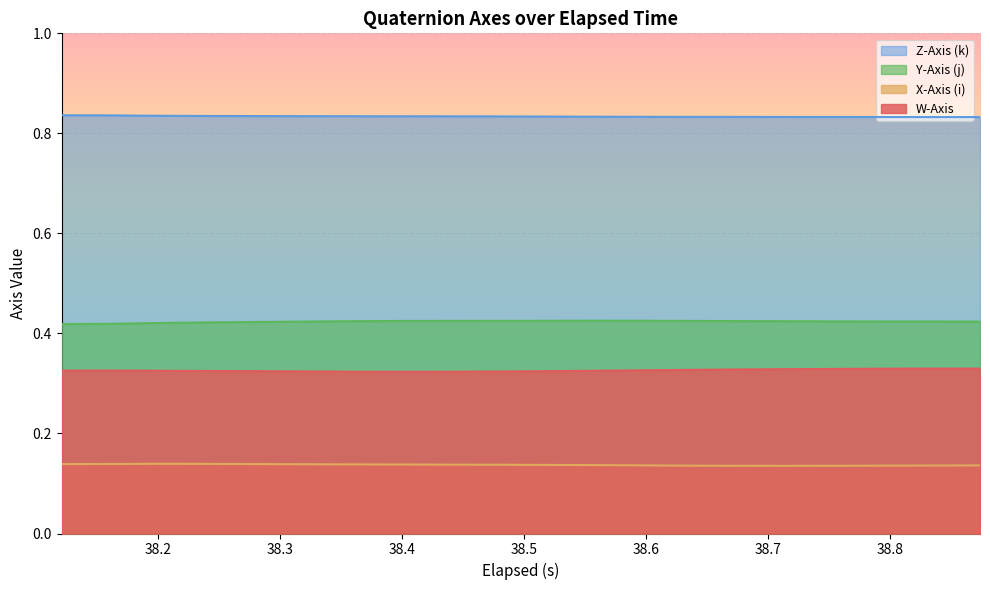

How many data points does each series have?

20